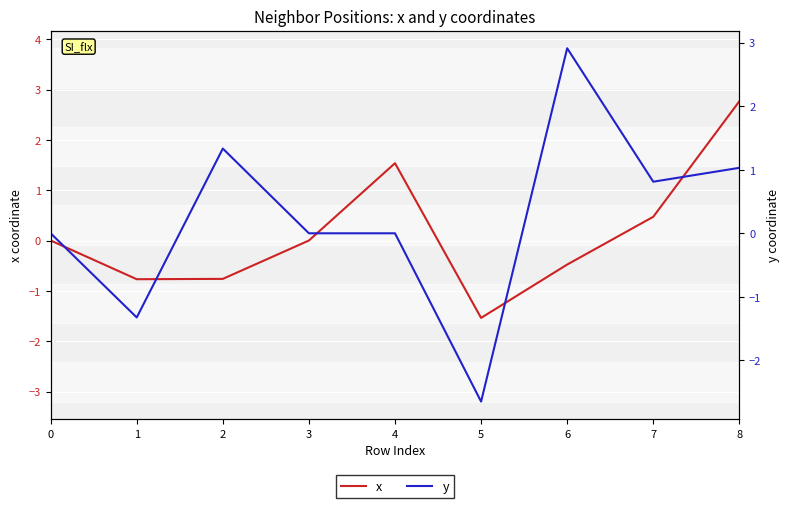

Rank the series by their maximum value, from lowest to highest.

x, y